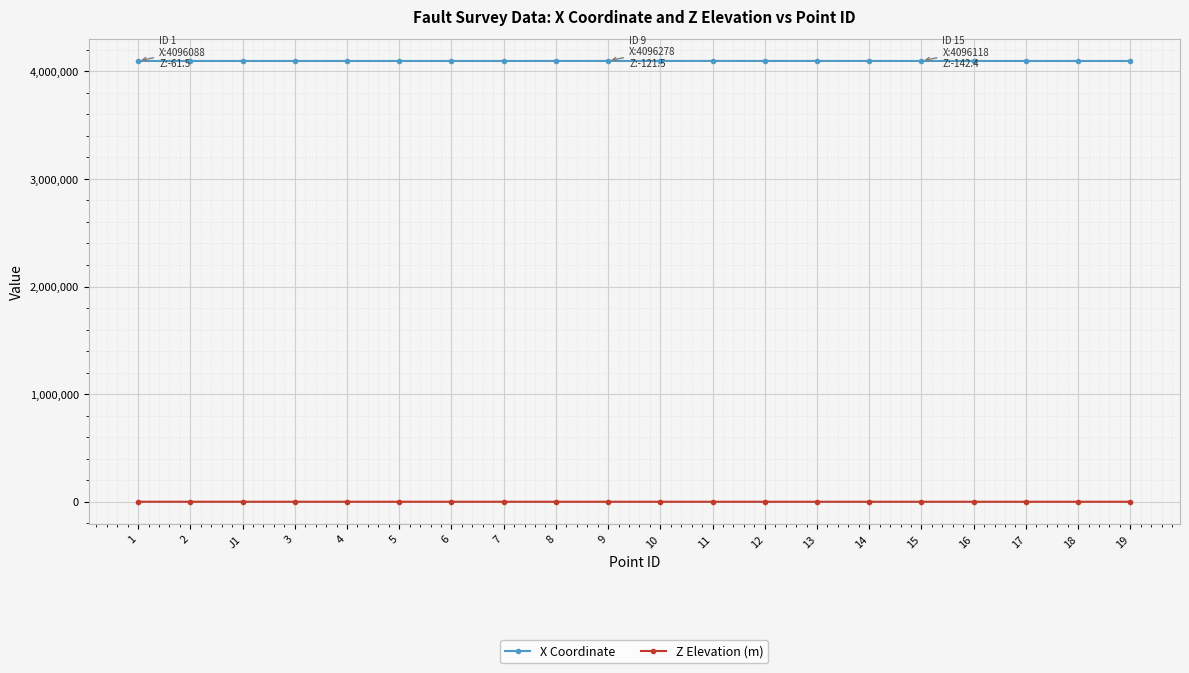

What is the label of the 14th point from the left?

13